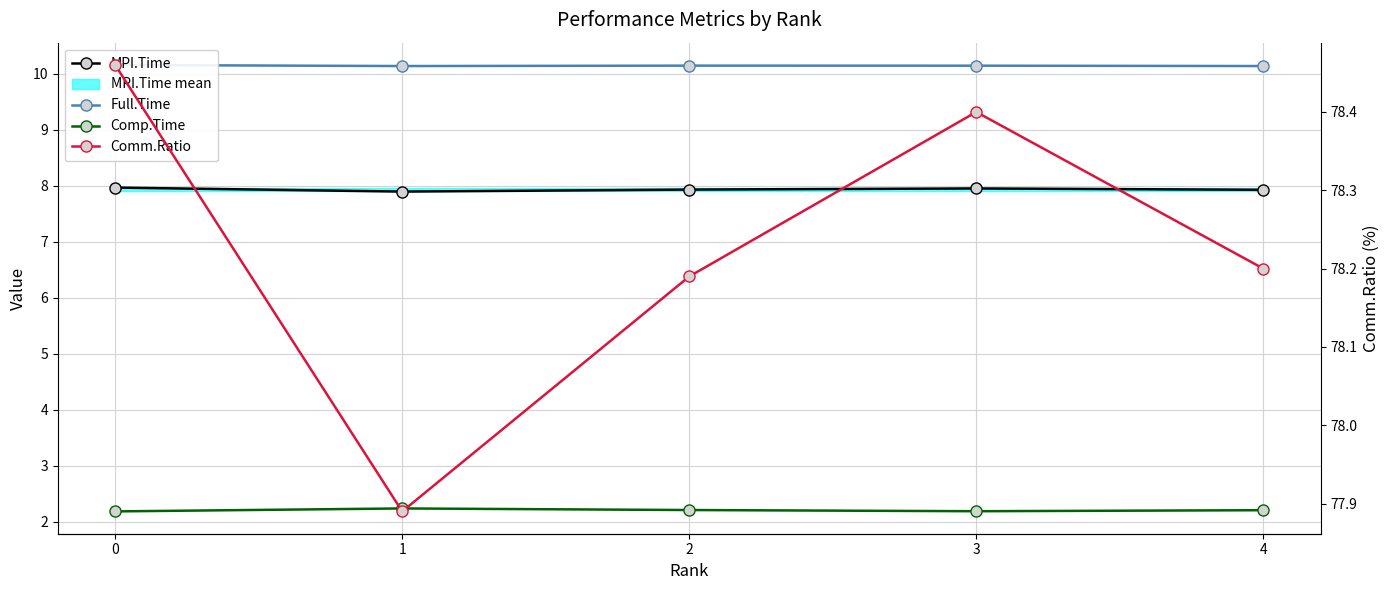

Which has a higher value, 2 or 3?

3